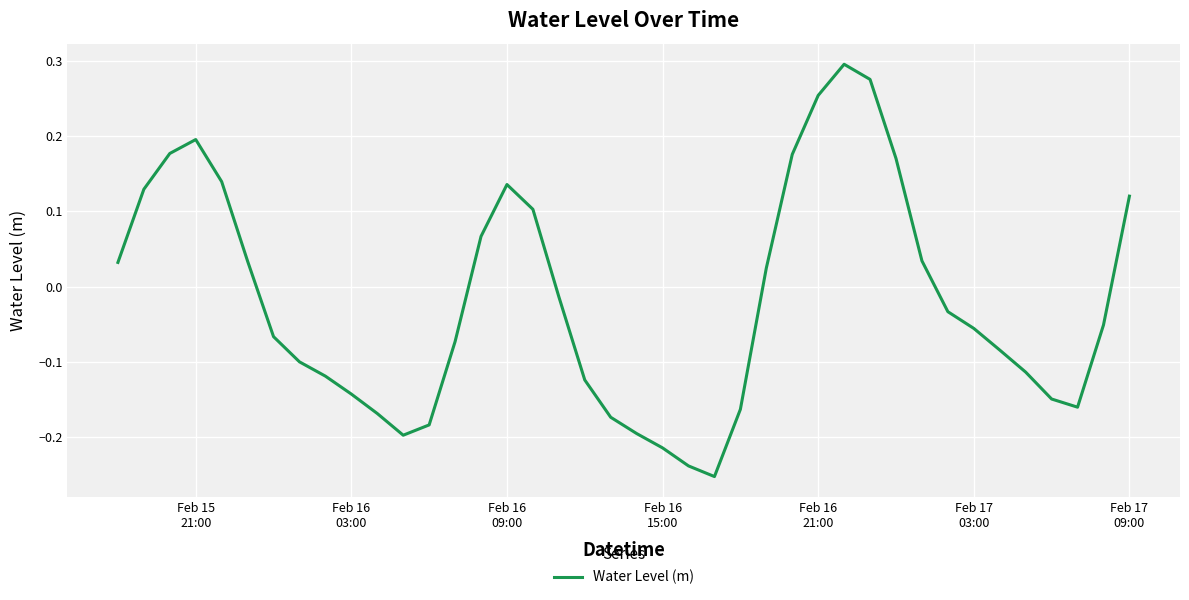

What is the difference between the maximum and minimum values?

0.5